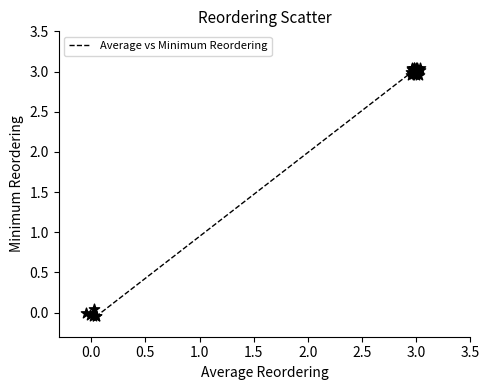

What is the difference between the maximum and minimum values?

3.1